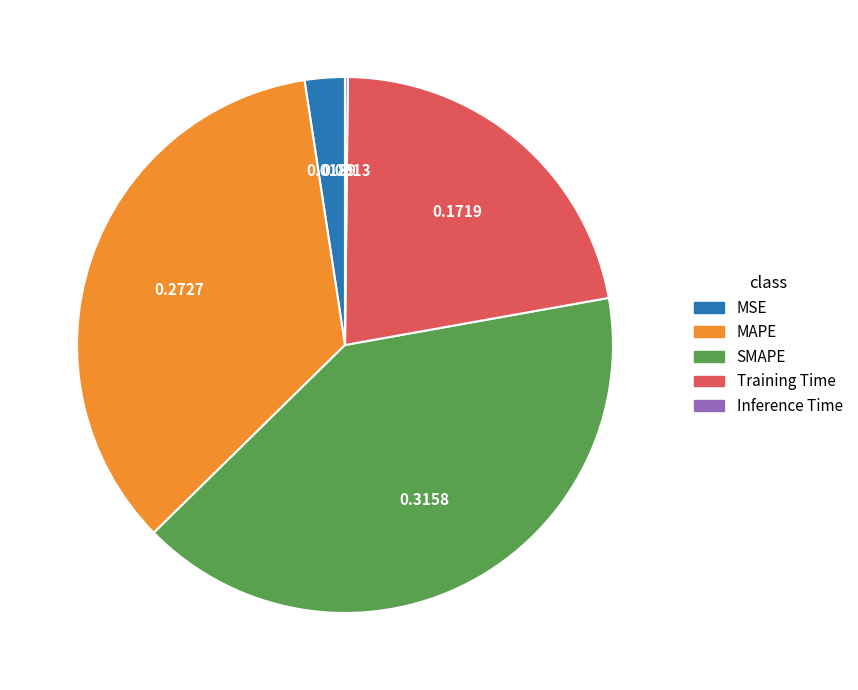

Do Training Time and MAPE together represent more than half of the pie?

Yes